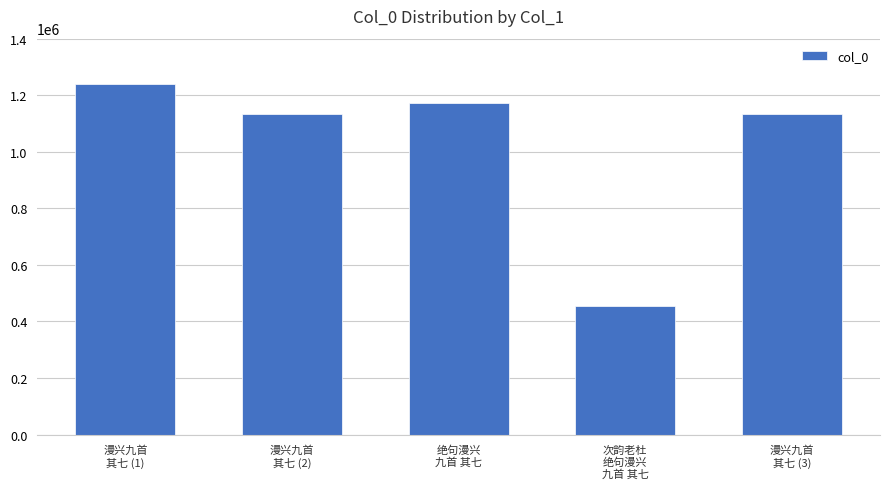

What is the difference between the second highest and minimum values?

716624